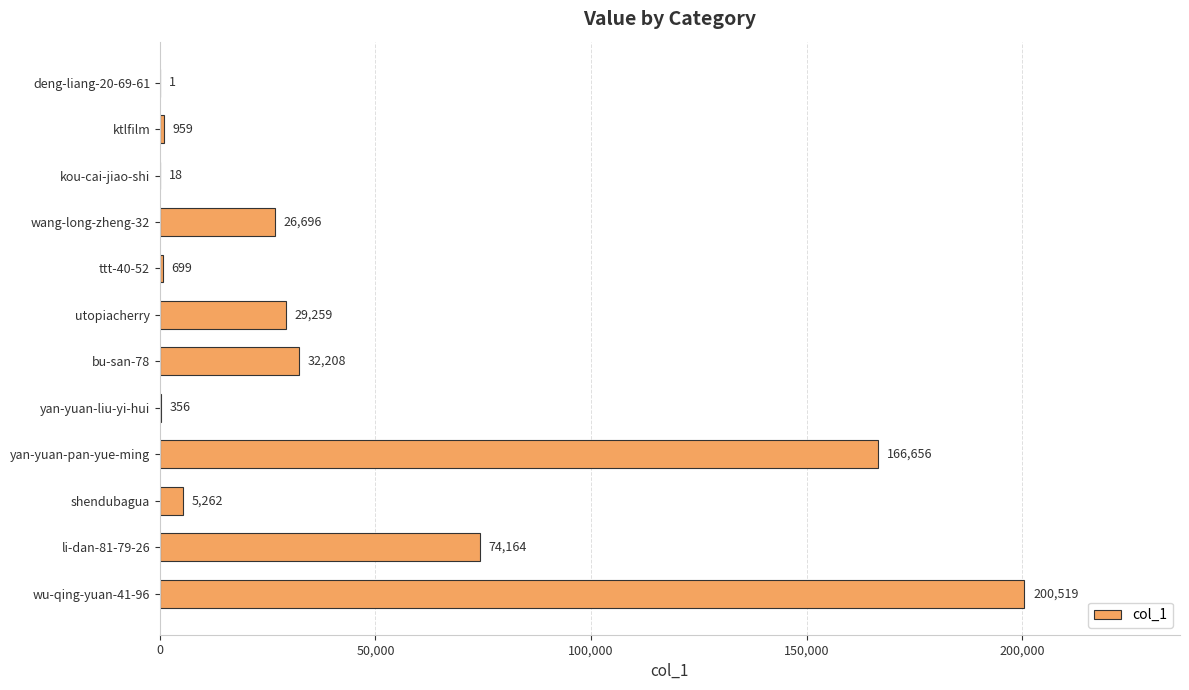

What is the sum of all values?

536797